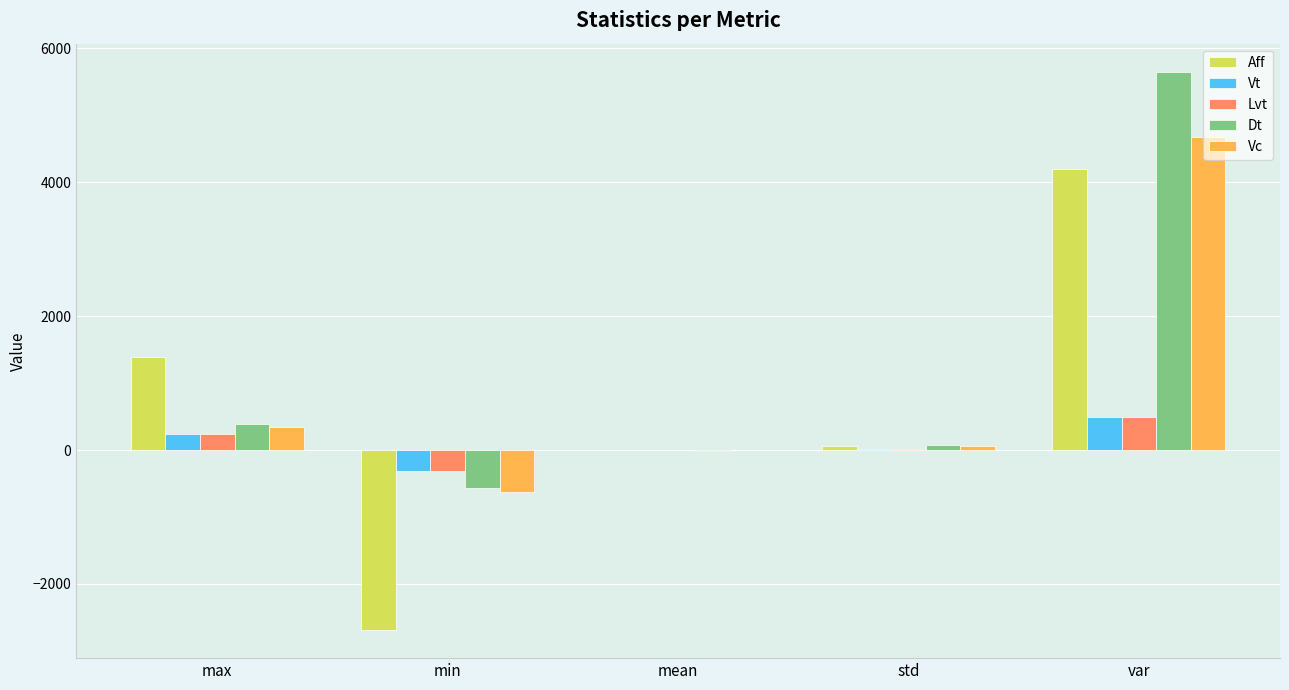

What is the maximum value for Dt?

5654.7